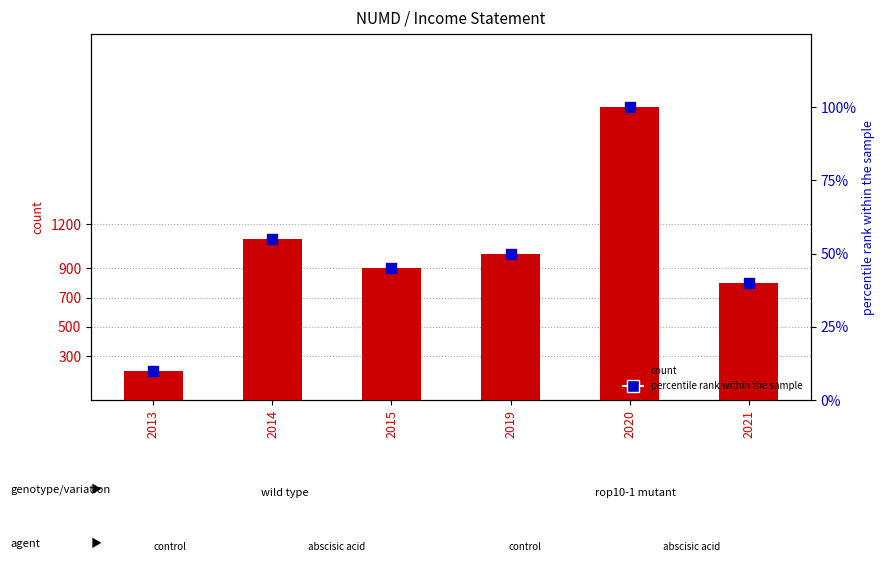

At how many categories does at least one series exceed 443?

5